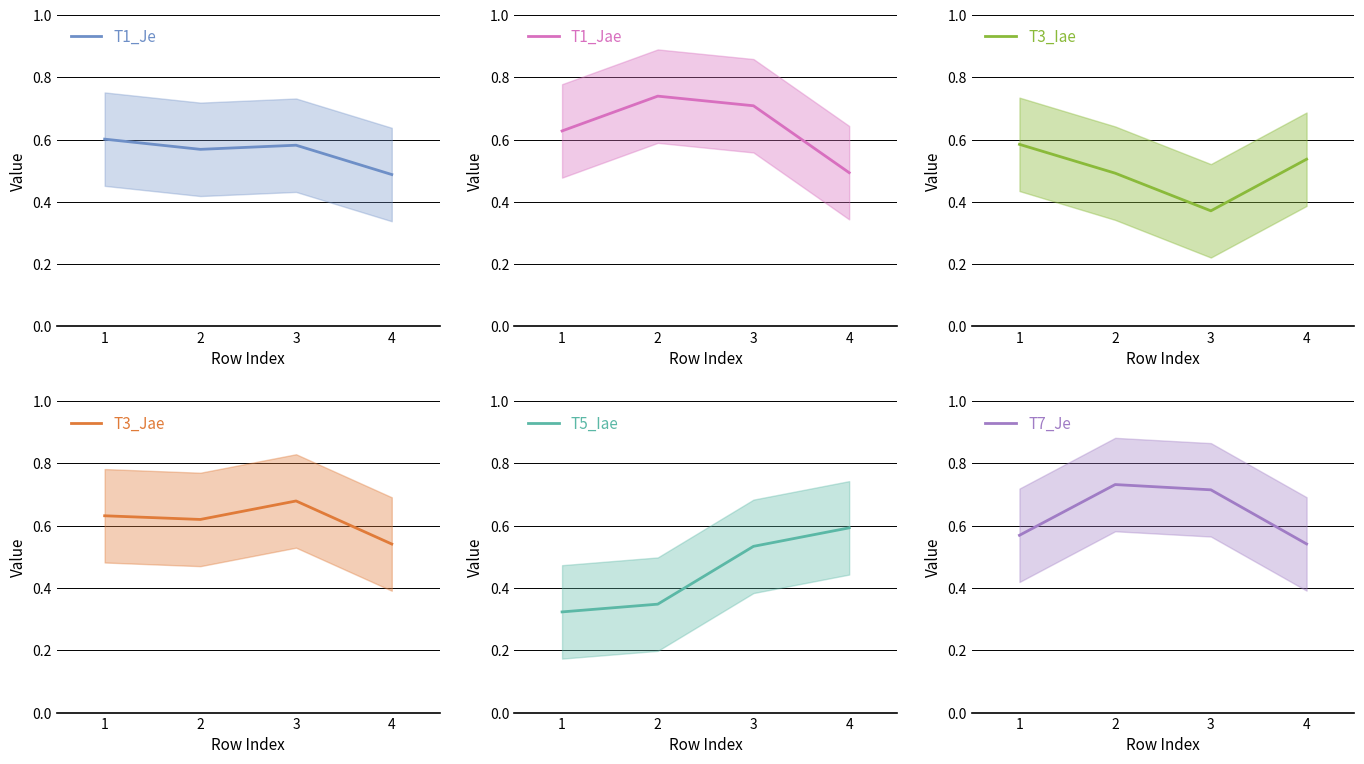

Which series ends up on top after the final intersection of T7_Je and T3_Jae?

T7_Je